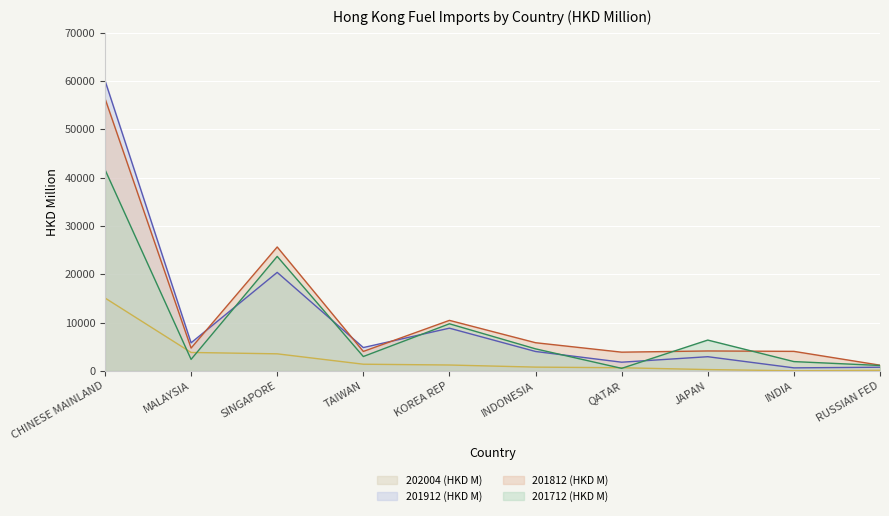

Is it true that 202004 (HKD M) line equals 15082.7 at CHINESE MAINLAND?

True